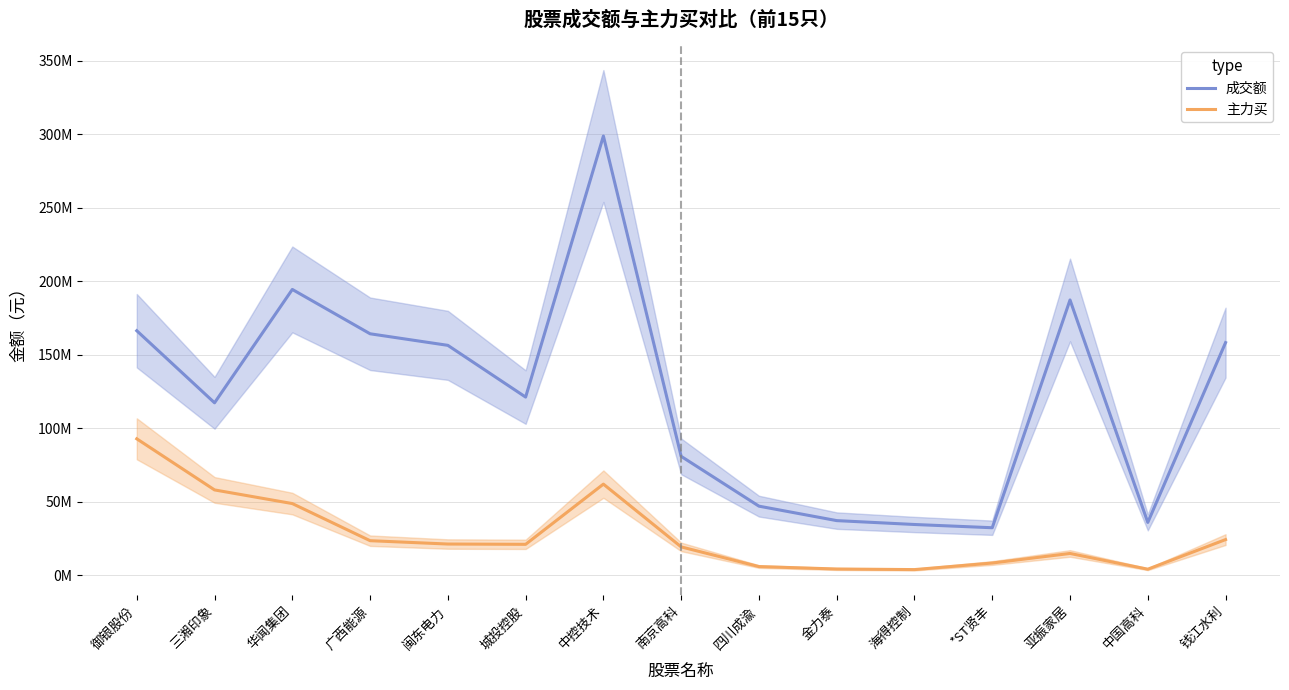

At how many categories does at least one series exceed 36455003?

12